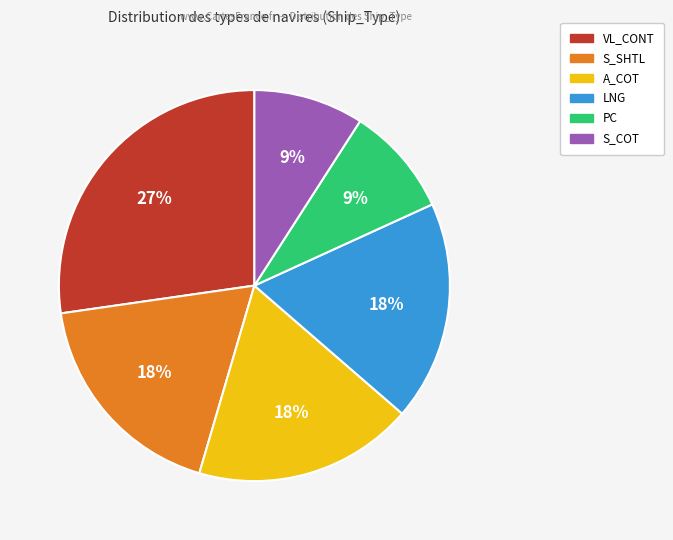

Is there any slice that represents more than half of the pie?

No